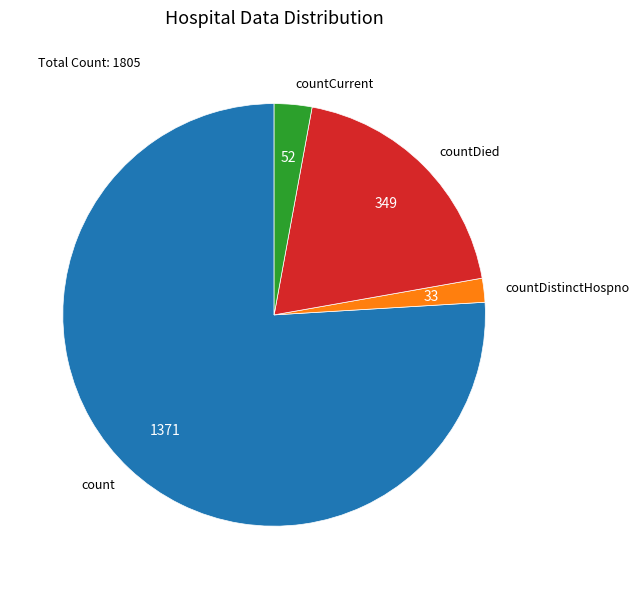

Do count and countDied together represent more than half of the pie?

Yes